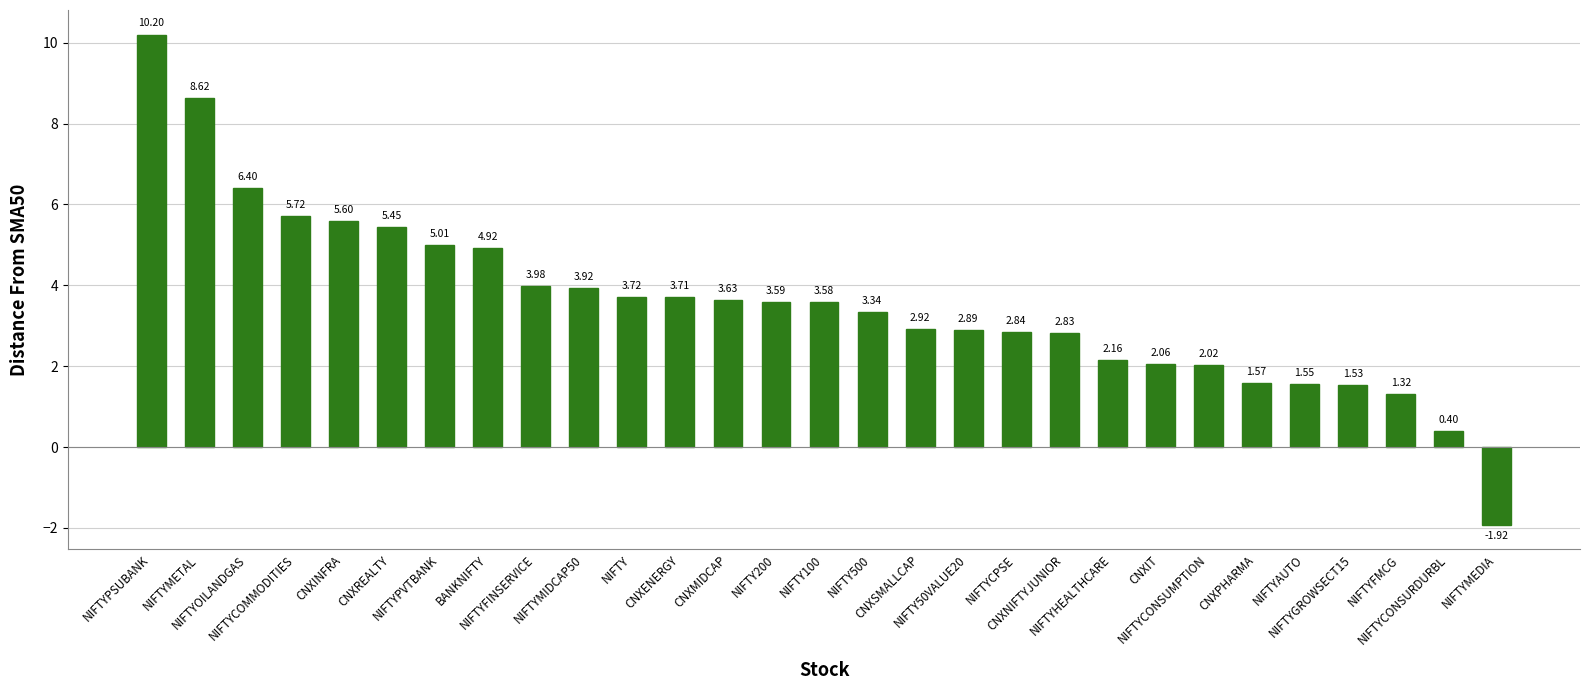

Count the number of categories in the chart.

29